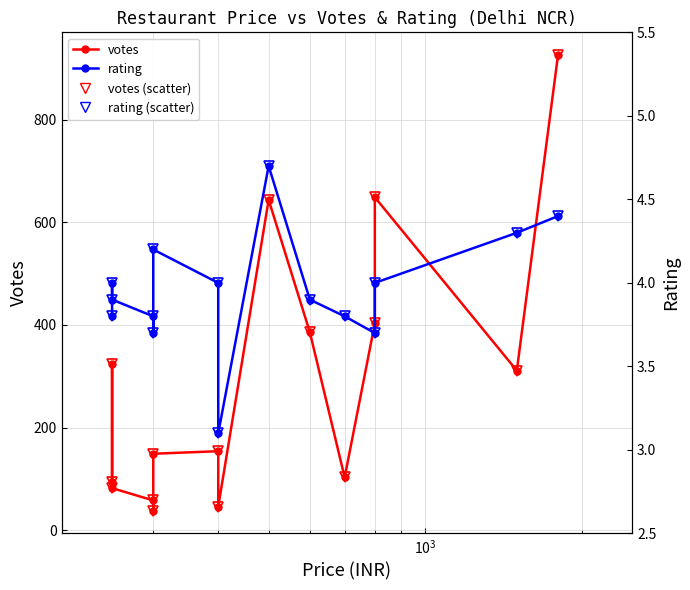

True or false: rating (points) and rating intersect in this chart.

False